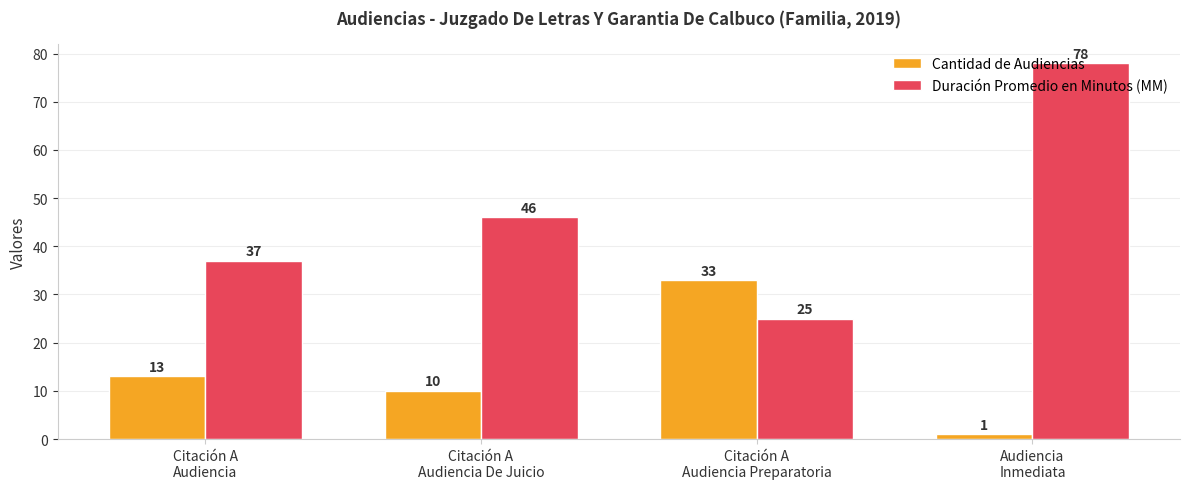

What is the total value across all series at Audiencia
Inmediata?

79